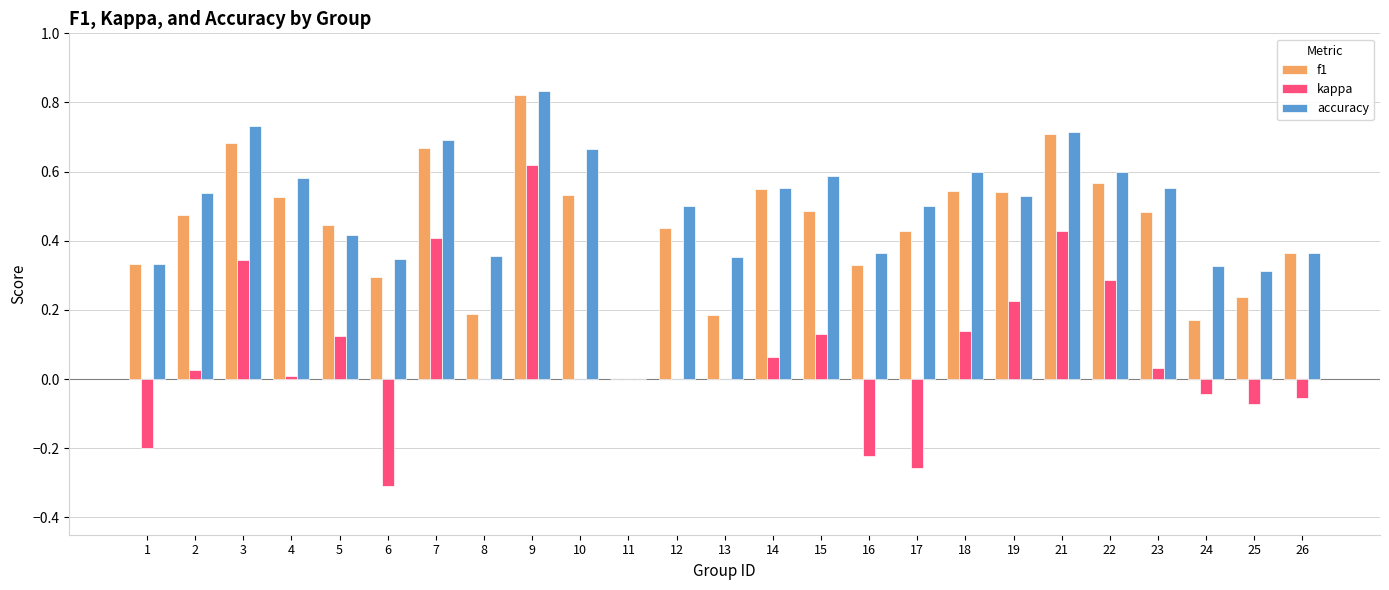

Which label corresponds to the largest value in the chart?

9